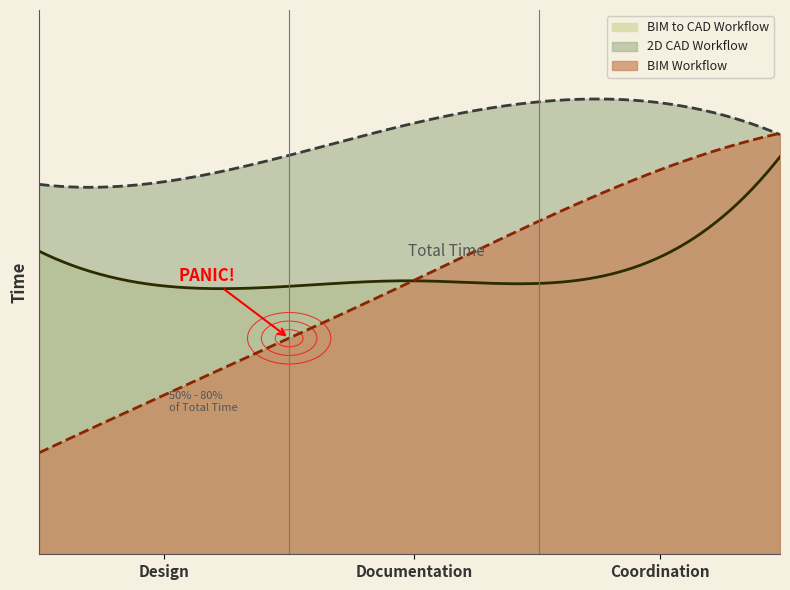

What is the average value of the 2D CAD Workflow series?

71.9